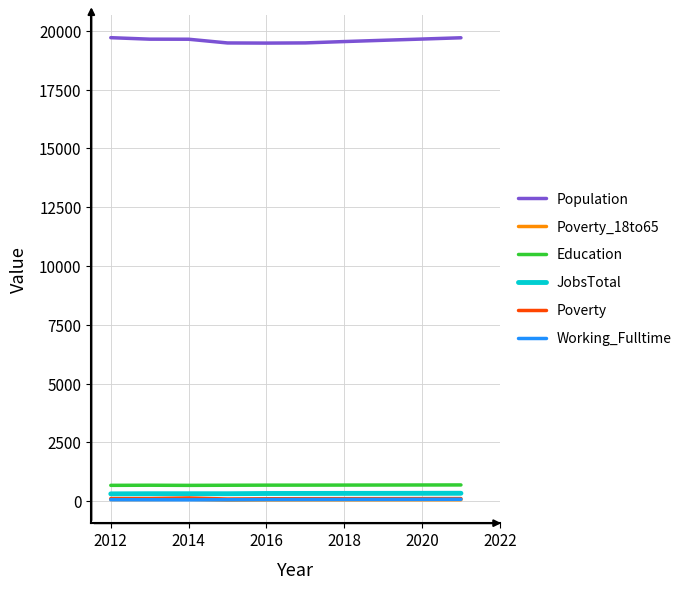

Which series has the widest spread of values?

Population